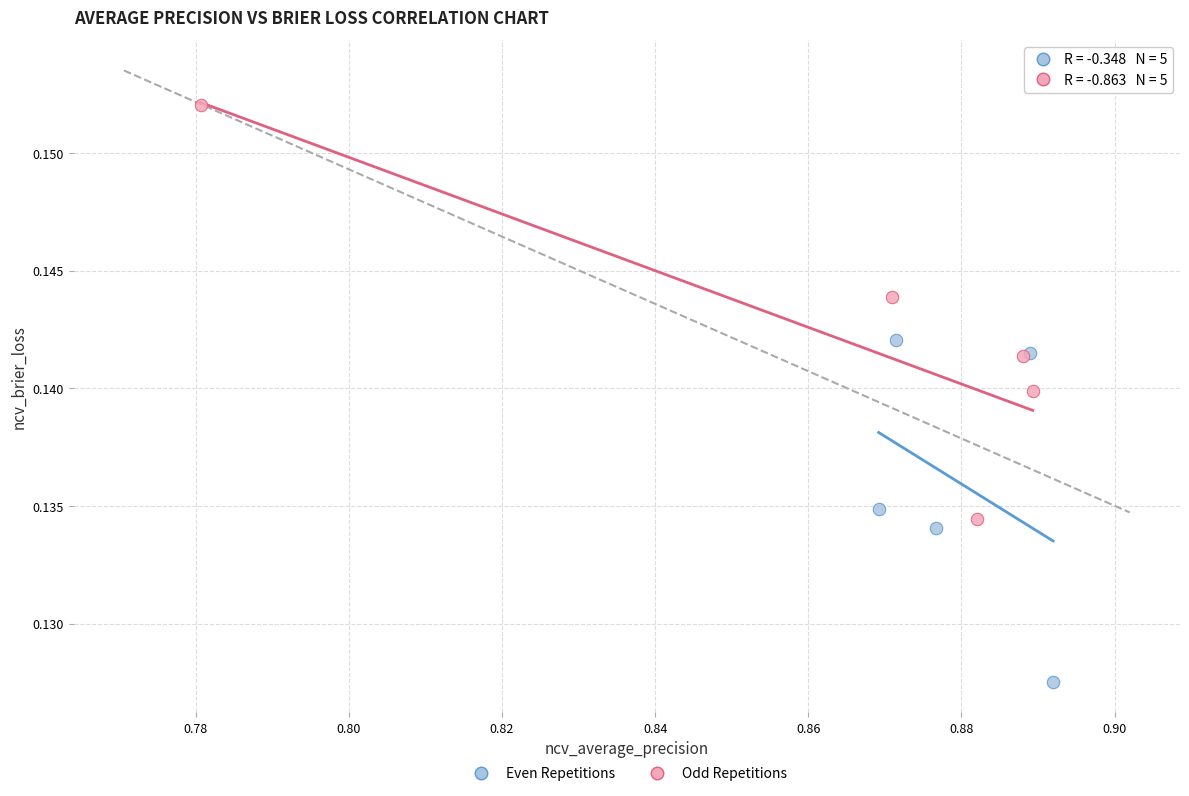

Which series contains the lowest Y value?

Even Repetitions